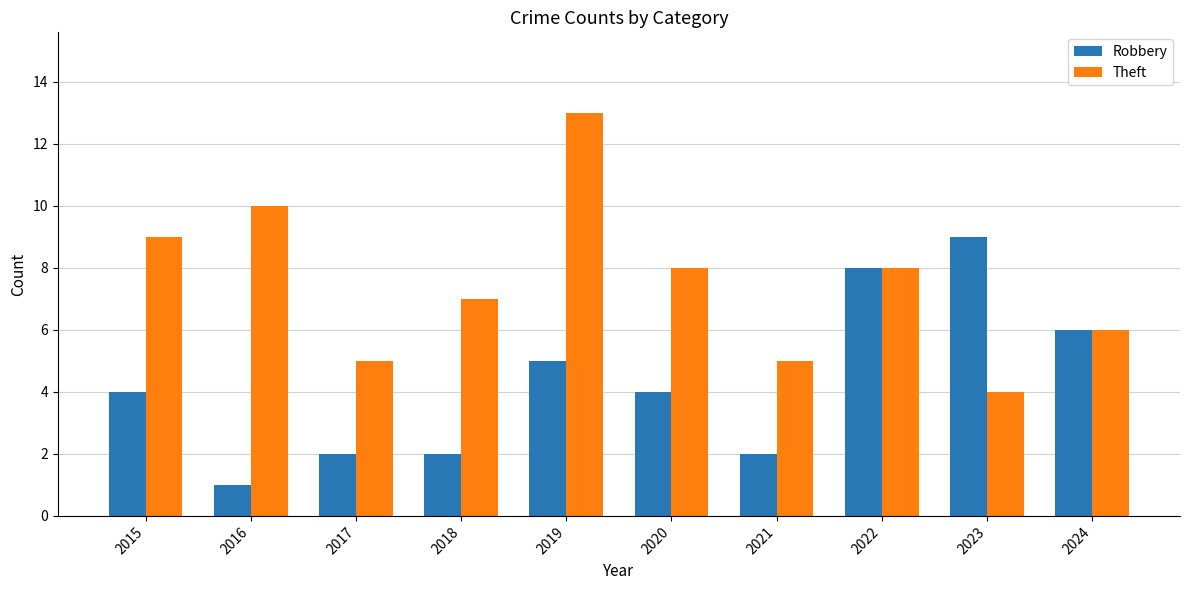

What is the difference between the second highest and second lowest values in the Theft series?

5